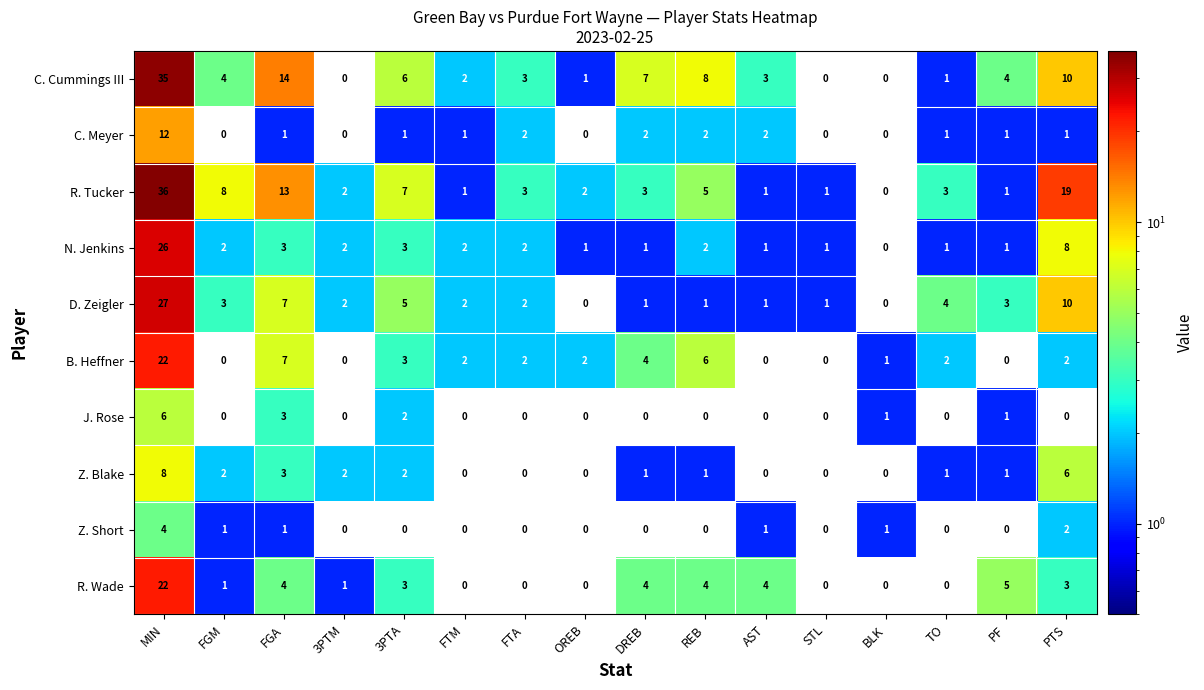

What is the difference between the highest and lowest values at FTA?

3